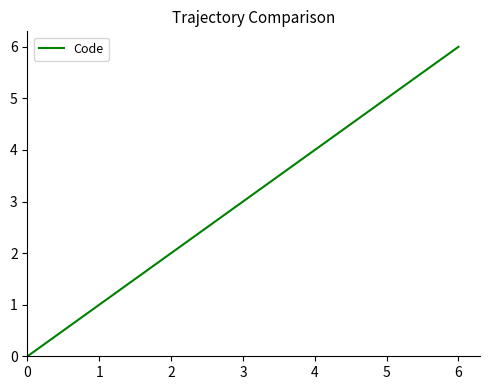

Reading left to right, transcribe all the data shown in this chart.

0	1	2	3	4	5	6